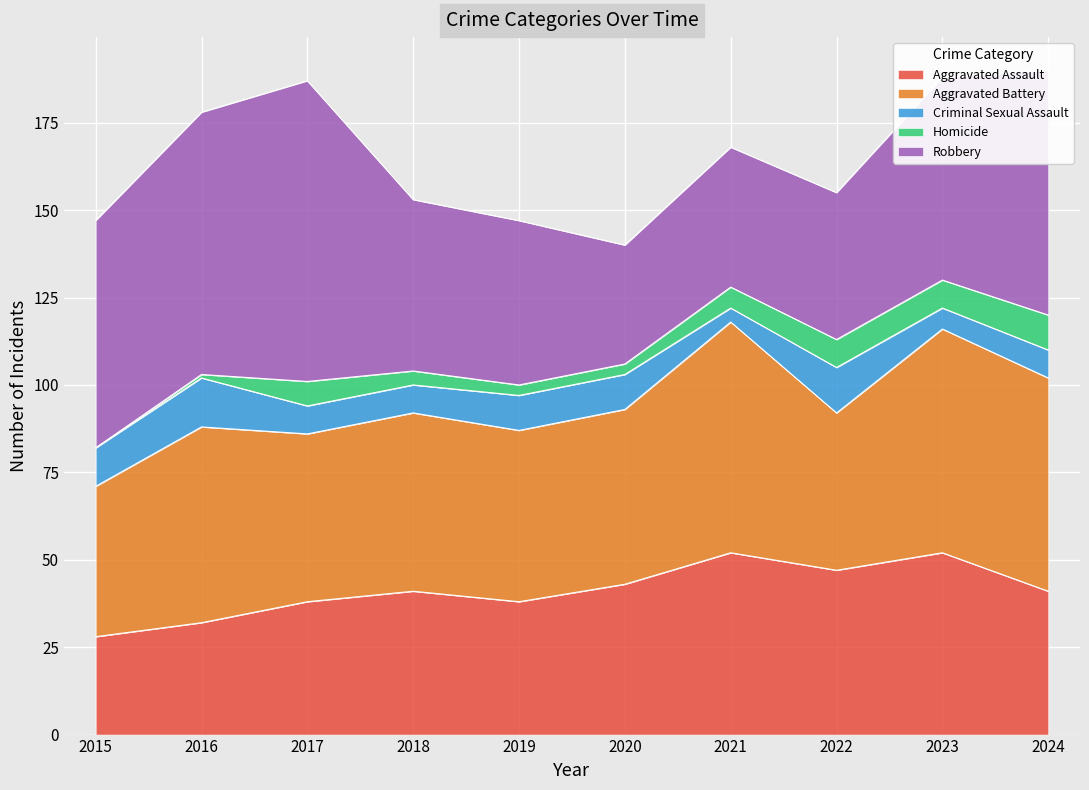

How many distinct data groups are displayed?

5